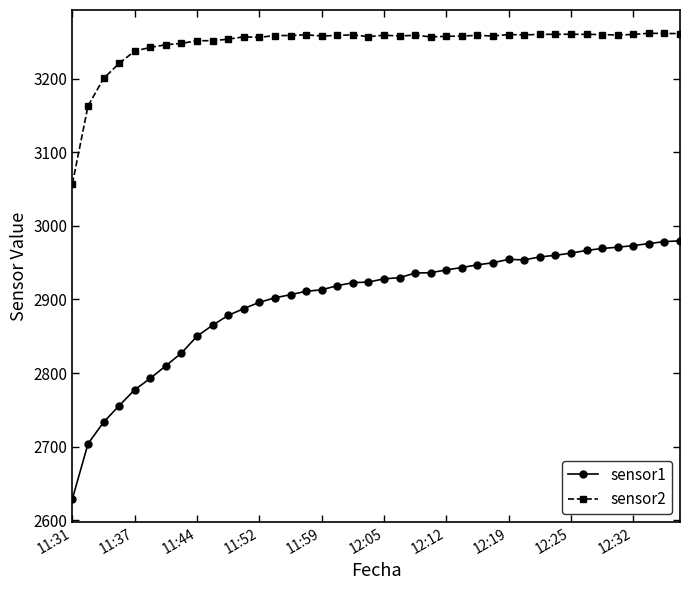

List the series in order of their overall mean, highest first.

sensor2, sensor1